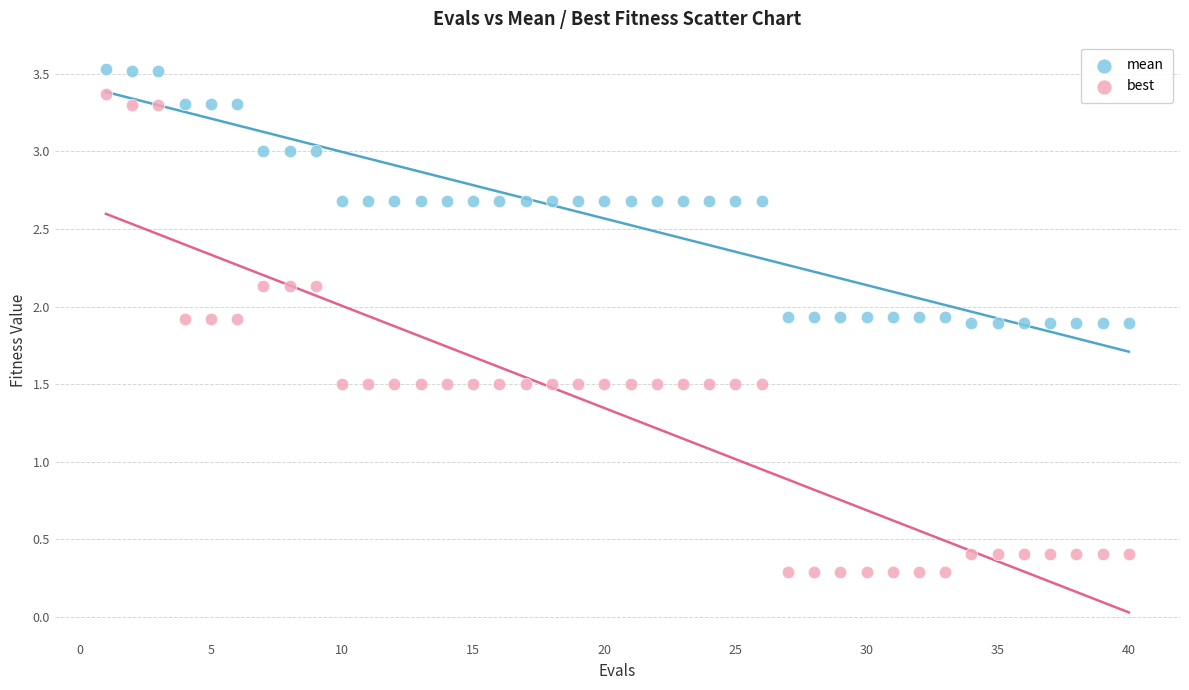

Which series has the largest Y range (max minus min)?

best